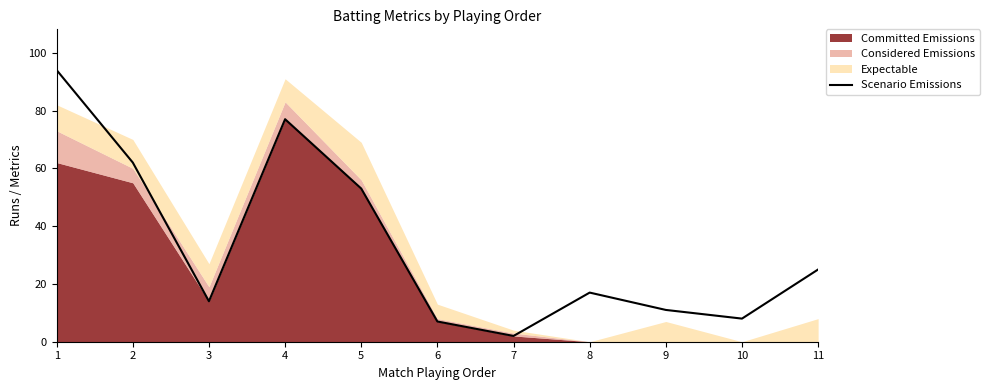

True or false: Scenario Emissions has a value of 11 at 9.

True